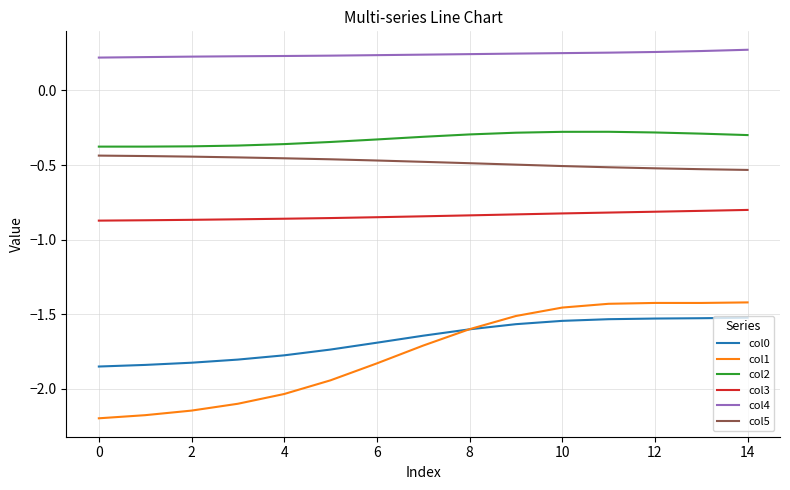

Count the number of categories in the chart.

15